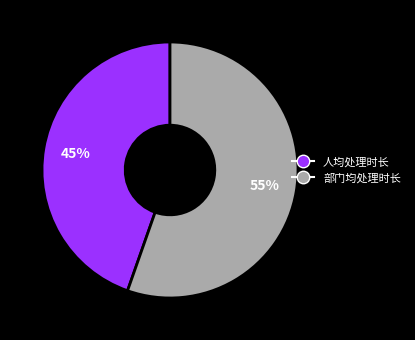

Is there a majority slice in this chart?

Yes